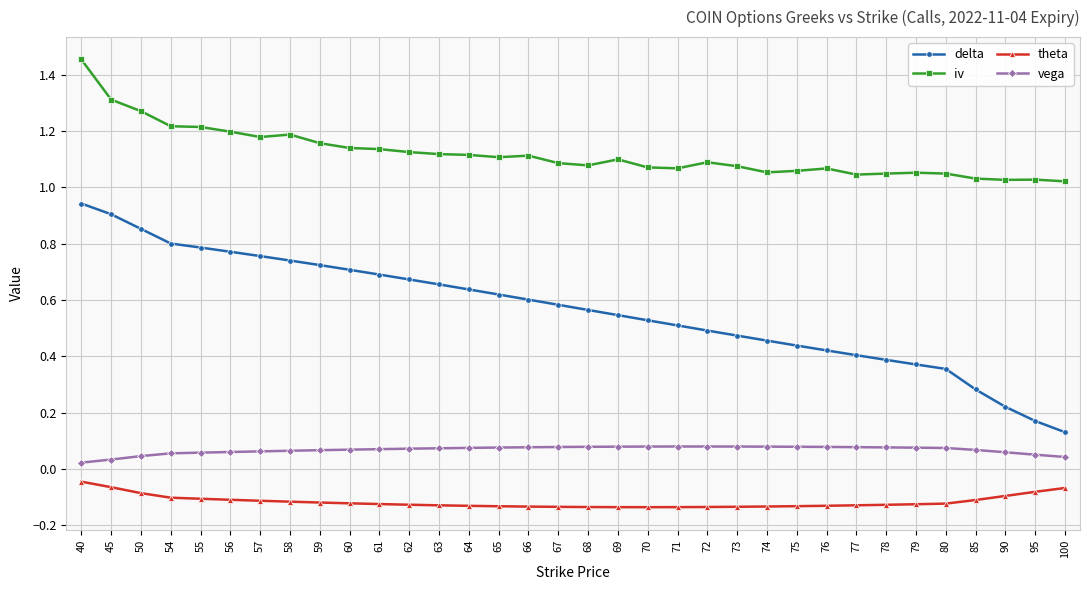

Which series changed the most between 67 and 70?

delta